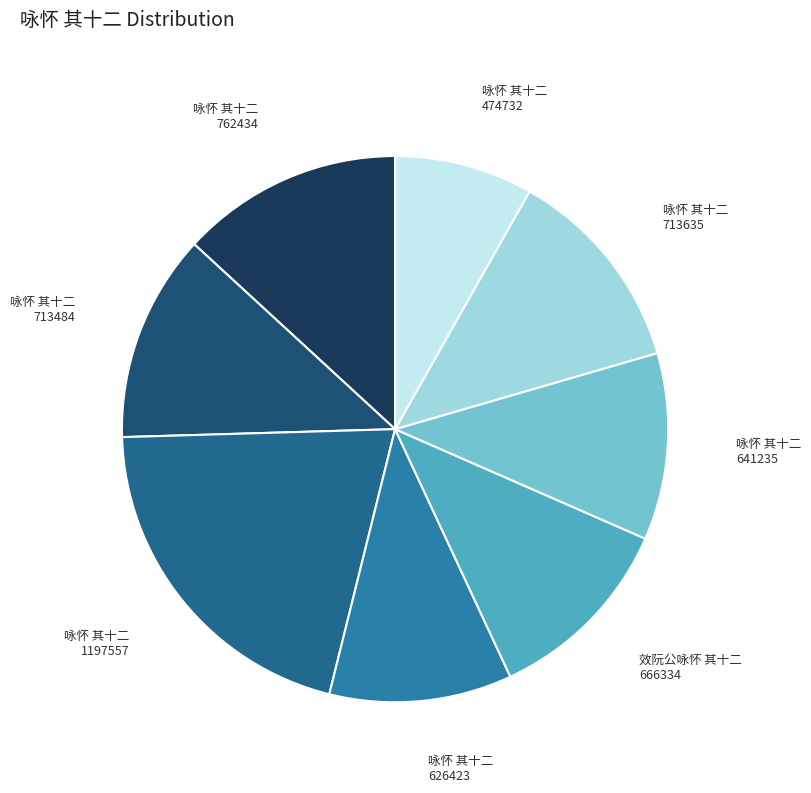

What is the largest slice in the pie chart?

咏怀 其十二 (1197557)